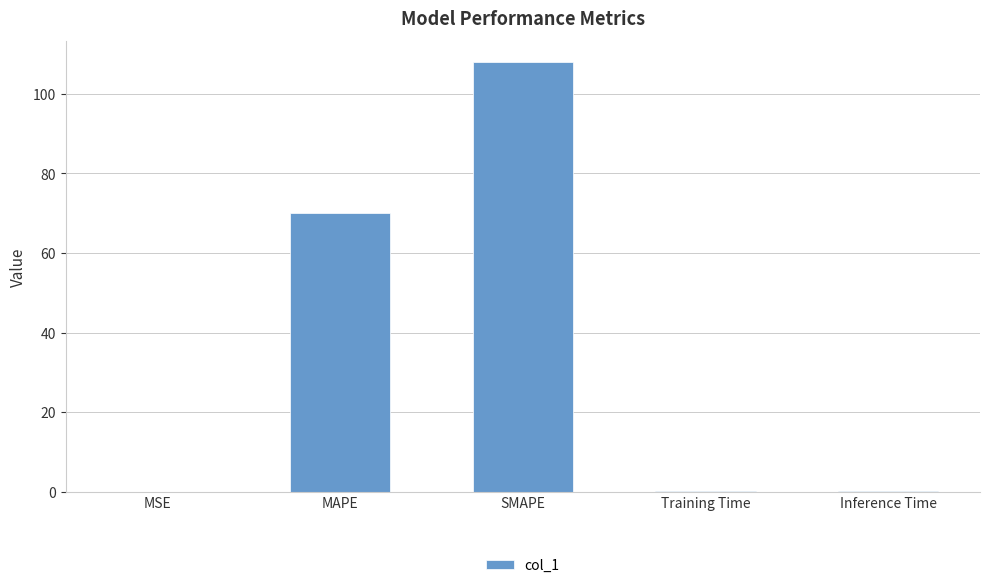

The value at SMAPE is 46.8. True or false?

False